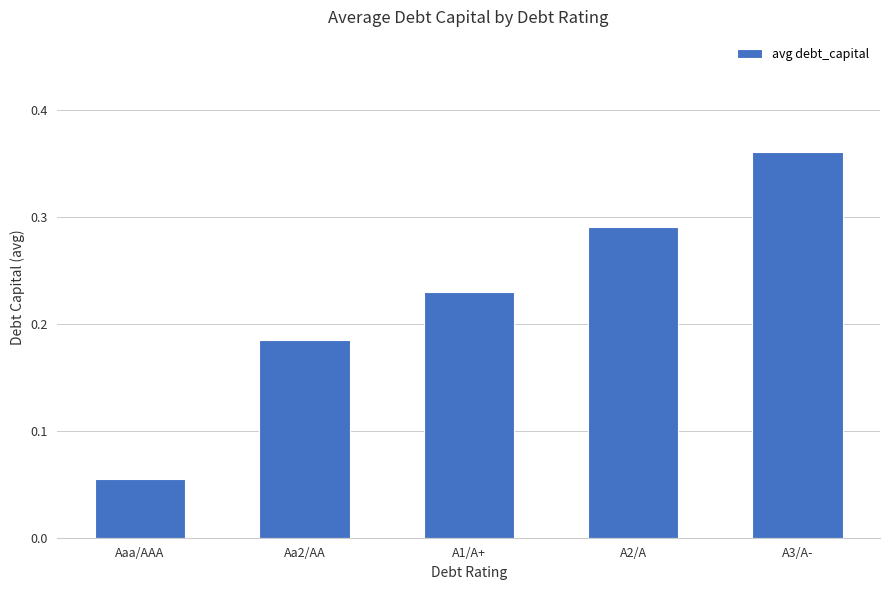

What position from the left is A1/A+?

3